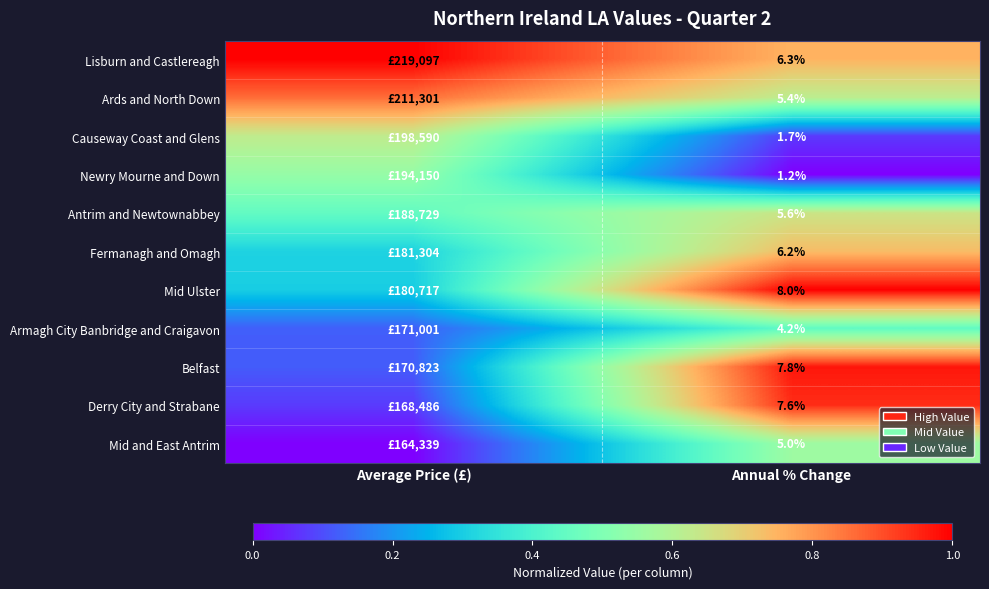

At which category does the chart reach its minimum across all series?

Annual % Change